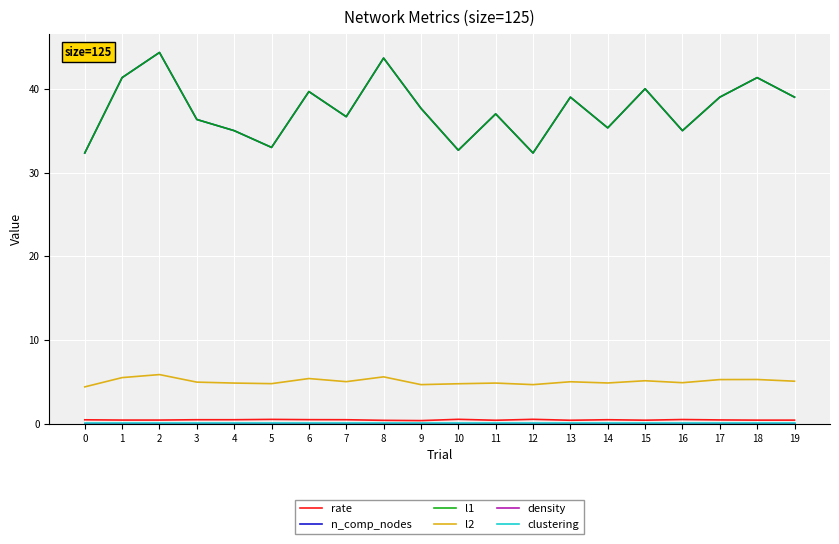

Does the chart have visible grid lines?

Yes